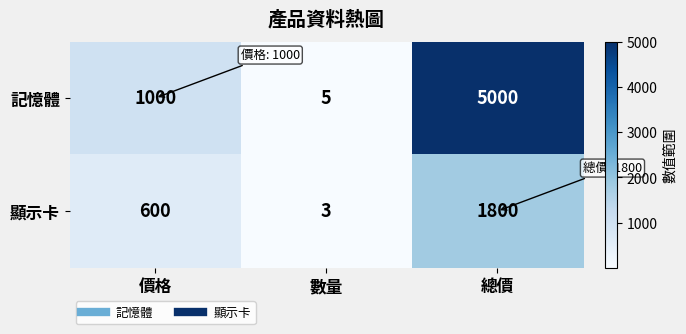

What is the sum of the 記憶體 values at 數量 and 總價?

5005